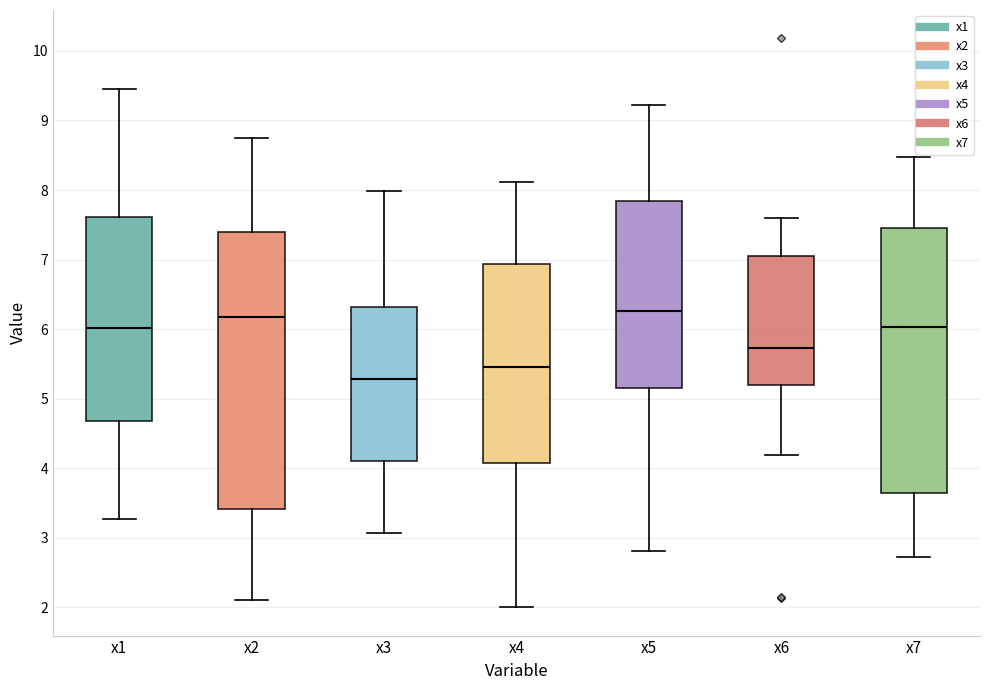

Where is the upper edge of the box for x7 on the y-axis? The values are not printed on the chart, so give them approximately, as read against the axis.

7.5